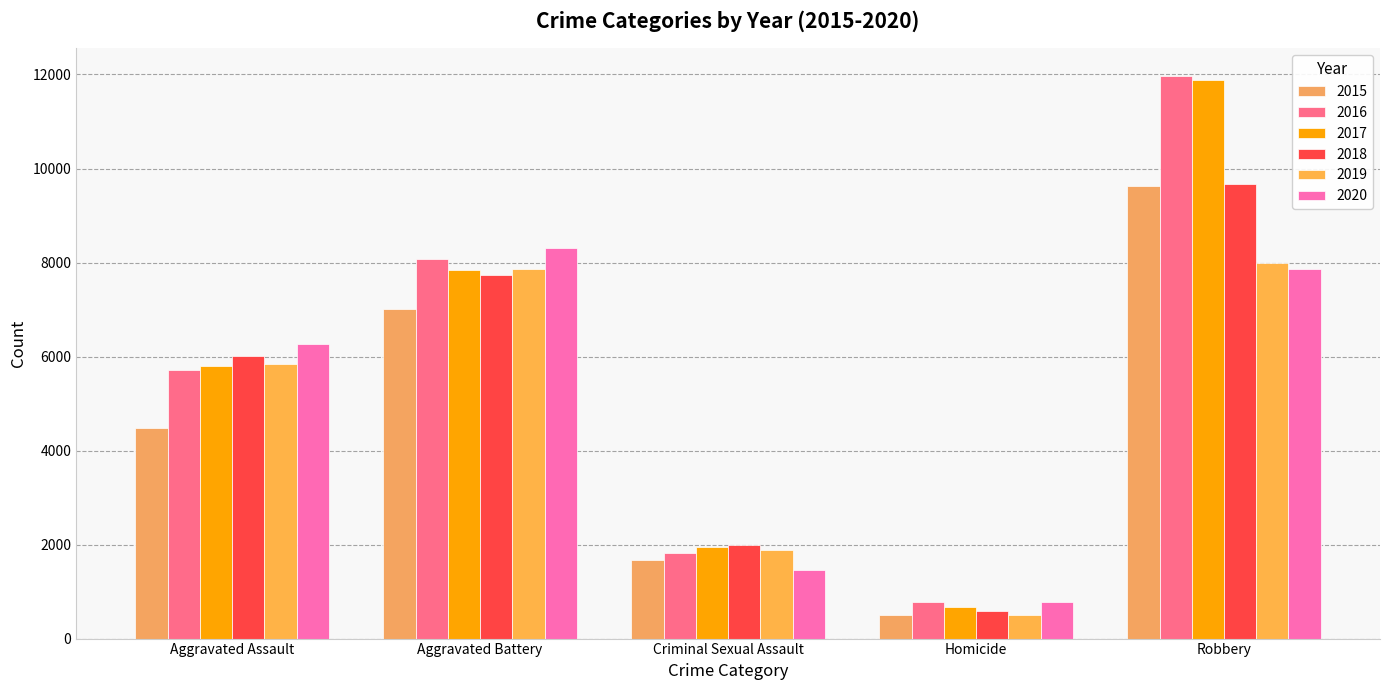

What is the sum of all 2018 values?

25990